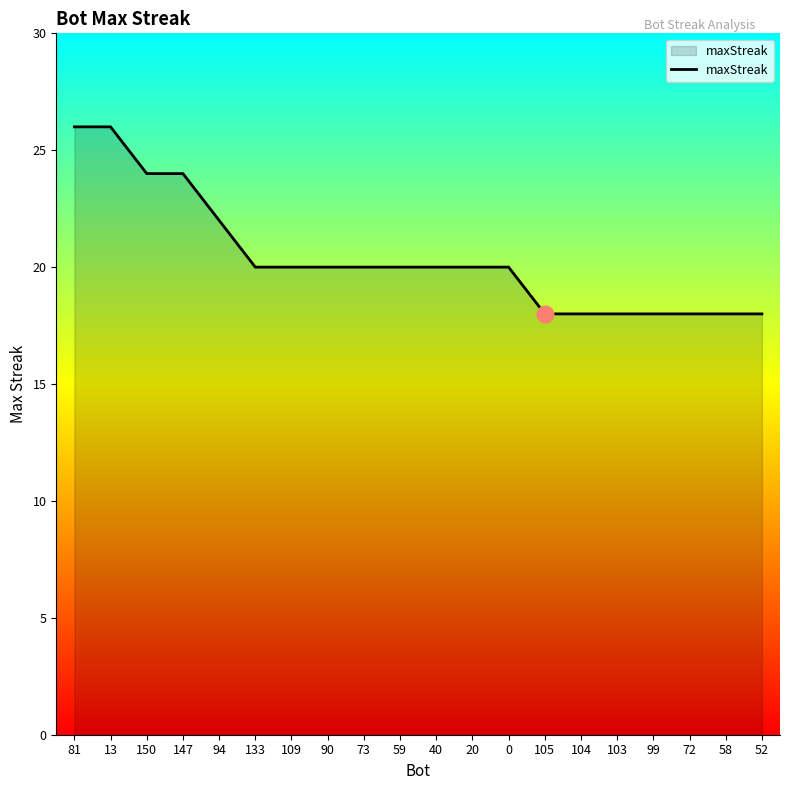

What is the difference between the values at 81 and 90?

6